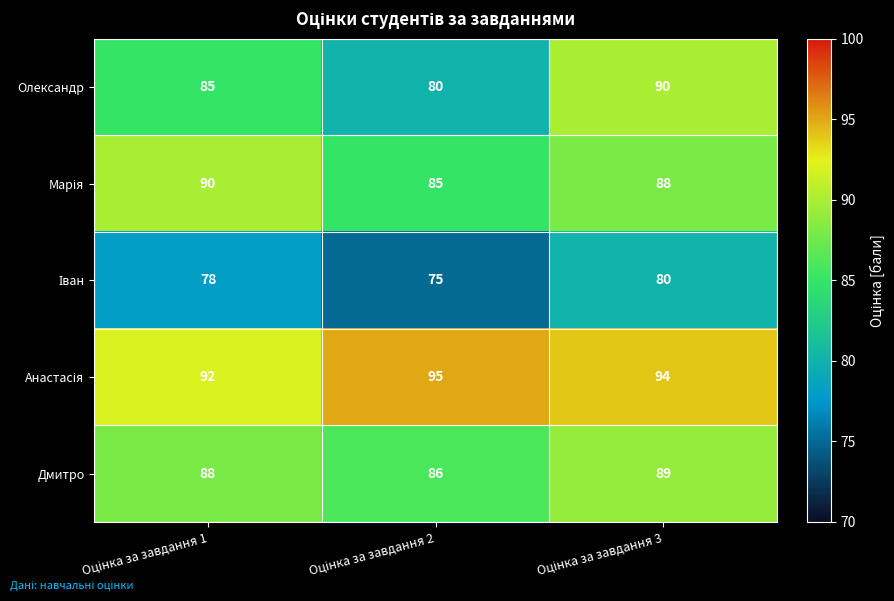

What is the difference between the maximum and minimum values in the Олександр series?

10